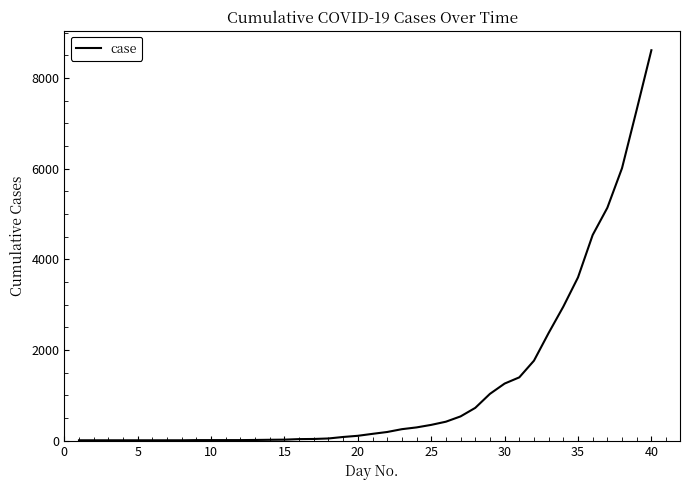

What is the smallest value displayed?

9